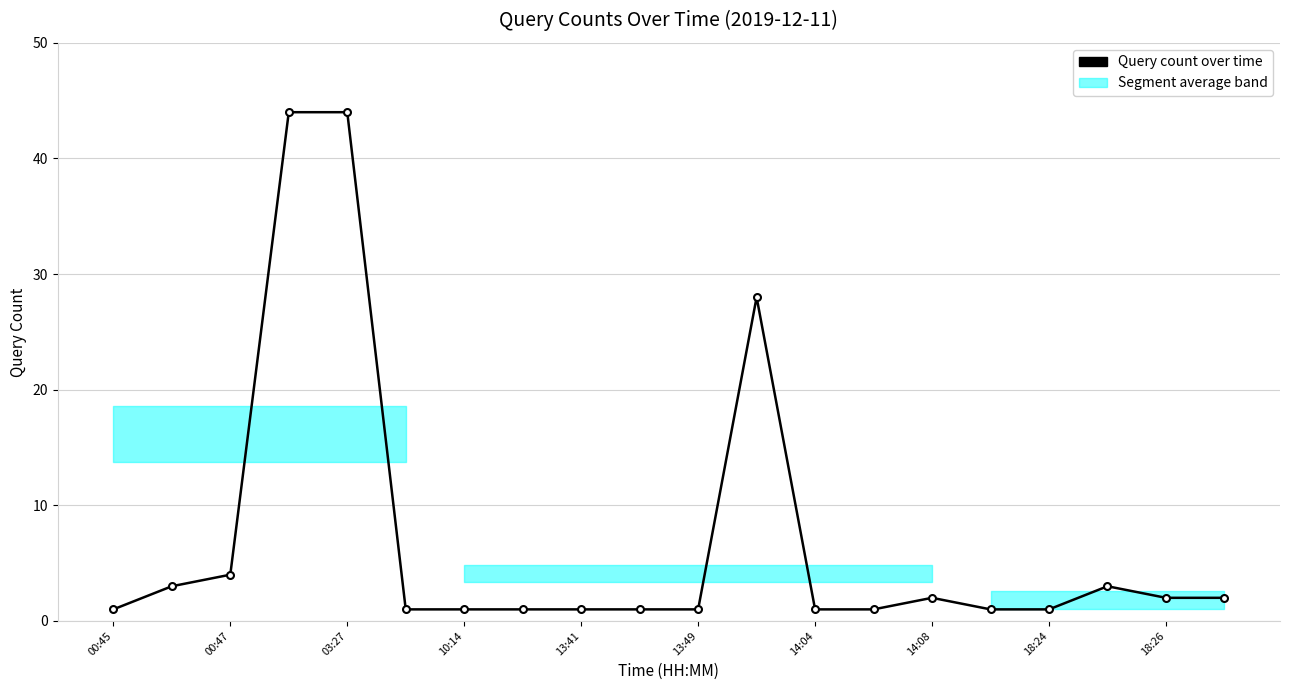

True or false: there are more than 2 points higher than both neighbors.

True